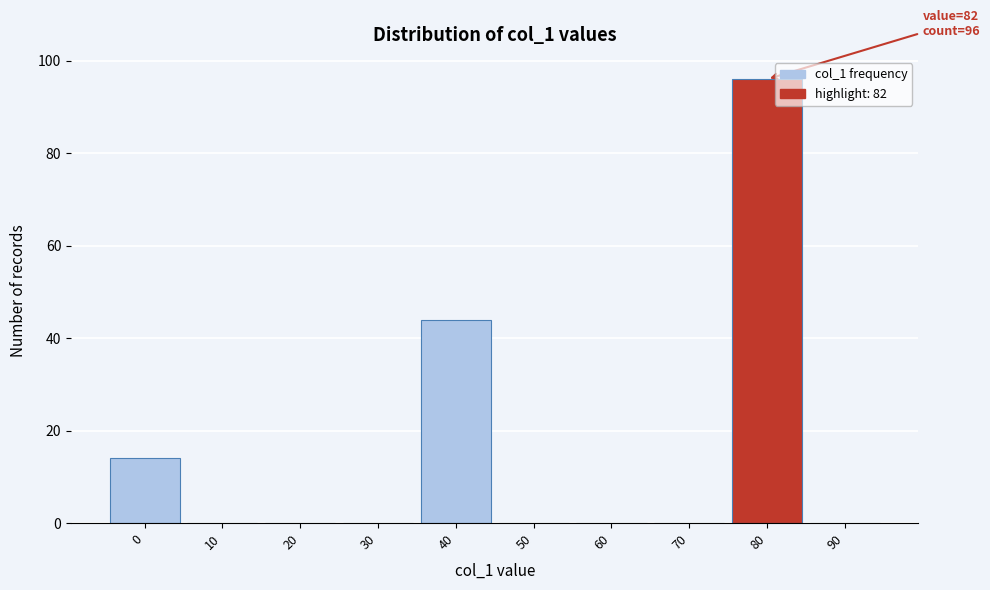

Reading right to left, transcribe all the data shown in this chart.

90=0	80=96	70=0	60=0	50=0	40=44	30=0	20=0	10=0	0=14